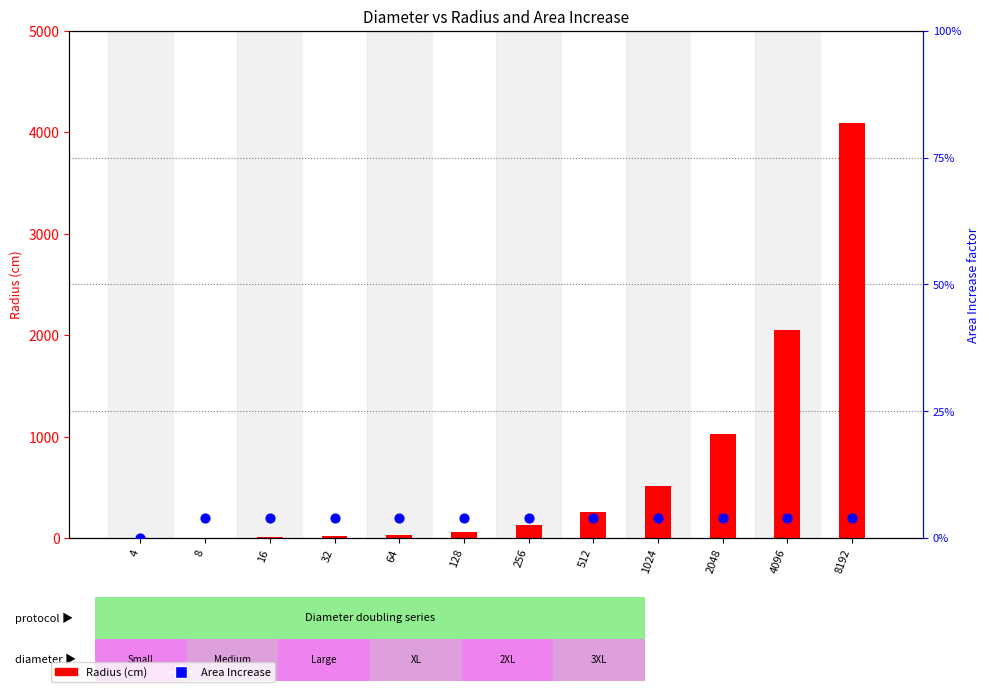

At how many categories does at least one series exceed 820?

3